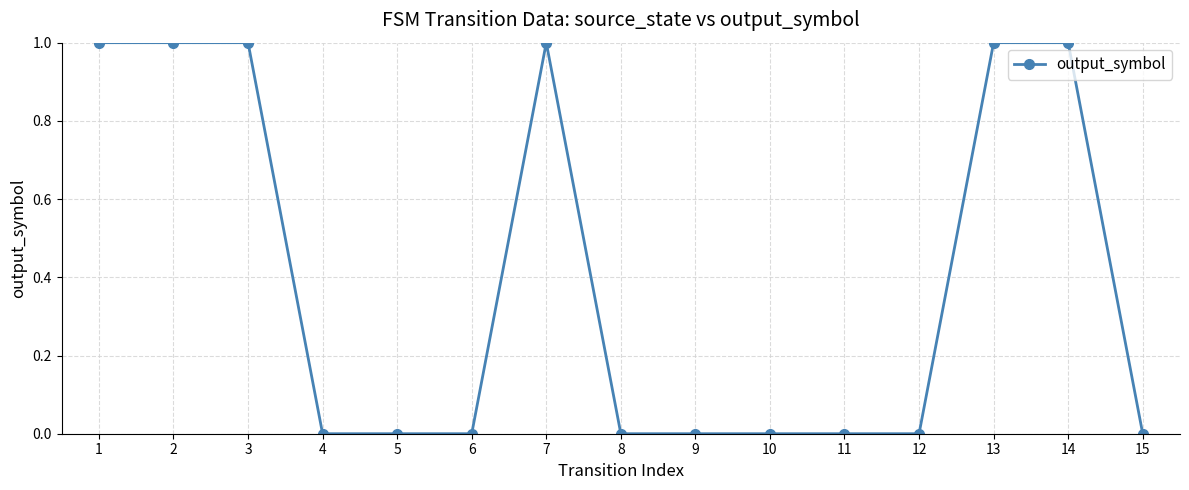

True or false: the data shows 0 at 4.

True